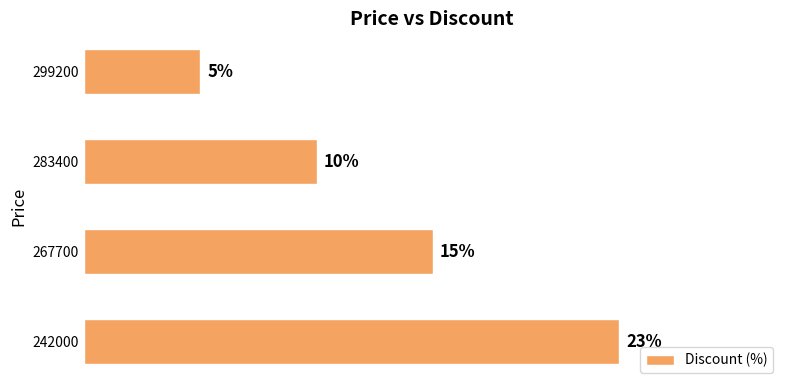

List the labels in order of value, largest first.

242000, 267700, 283400, 299200